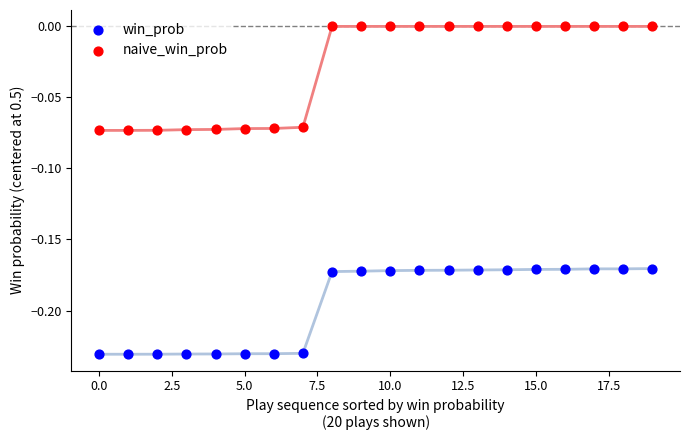

Which series reaches the maximum Y coordinate?

naive_win_prob